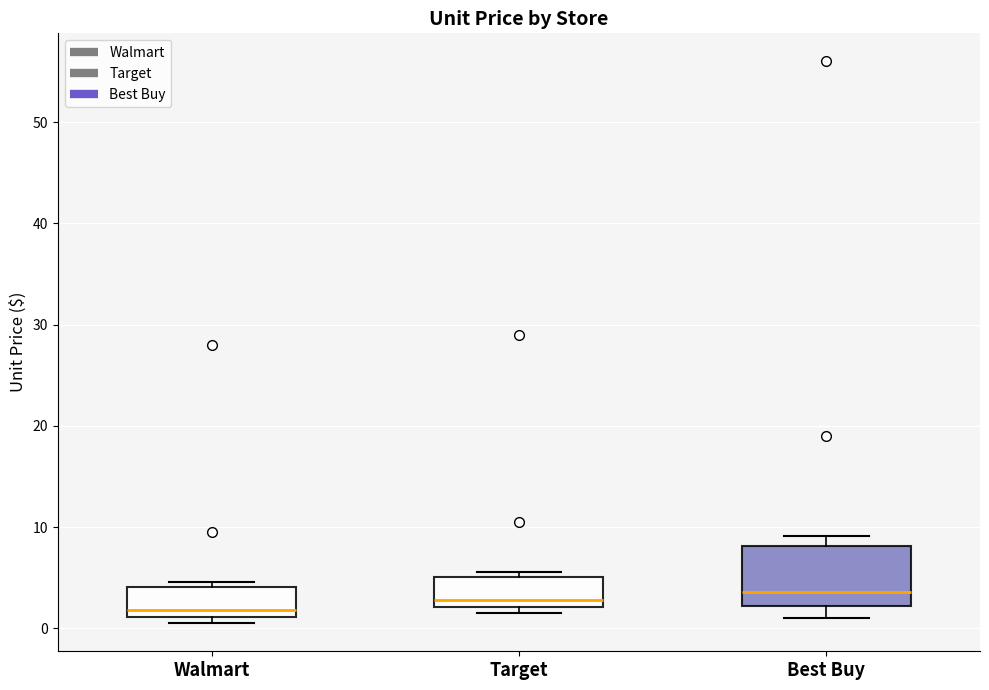

Where does the median line of the box for Walmart sit on the y-axis? The values are not printed on the chart, so give them approximately, as read against the axis.

2